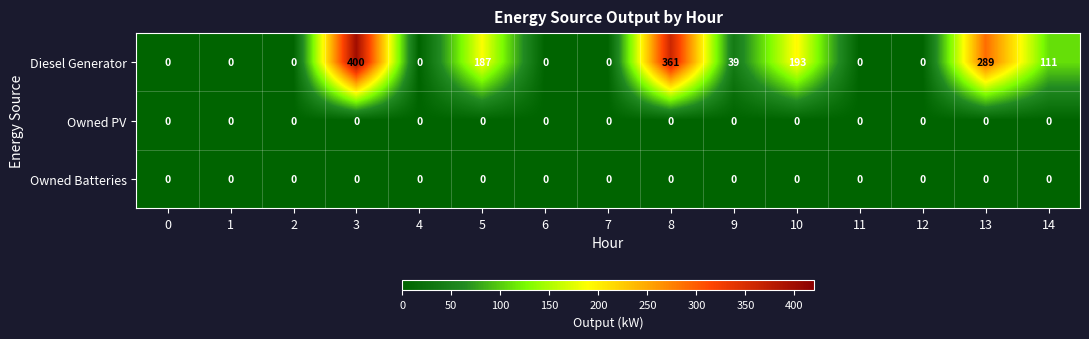

Count the number of data series in this chart.

3